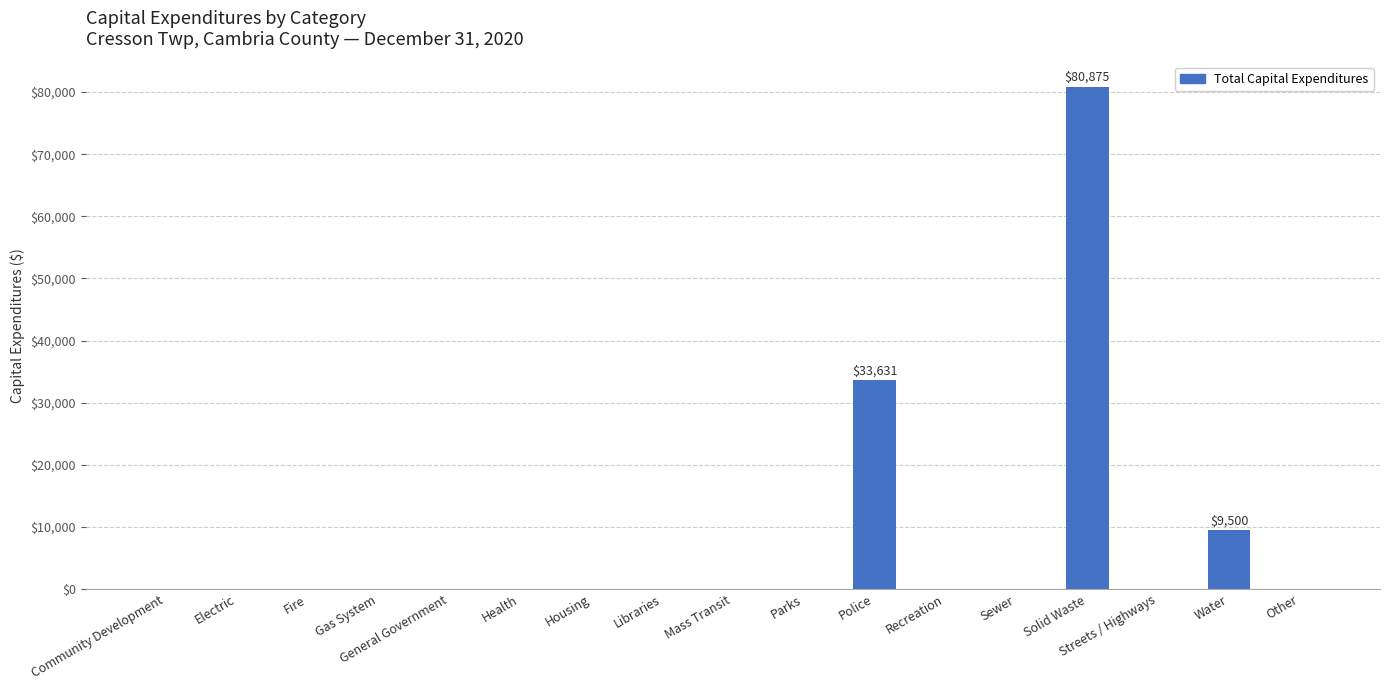

The chart shows a value of 0 at Recreation. True or false?

True